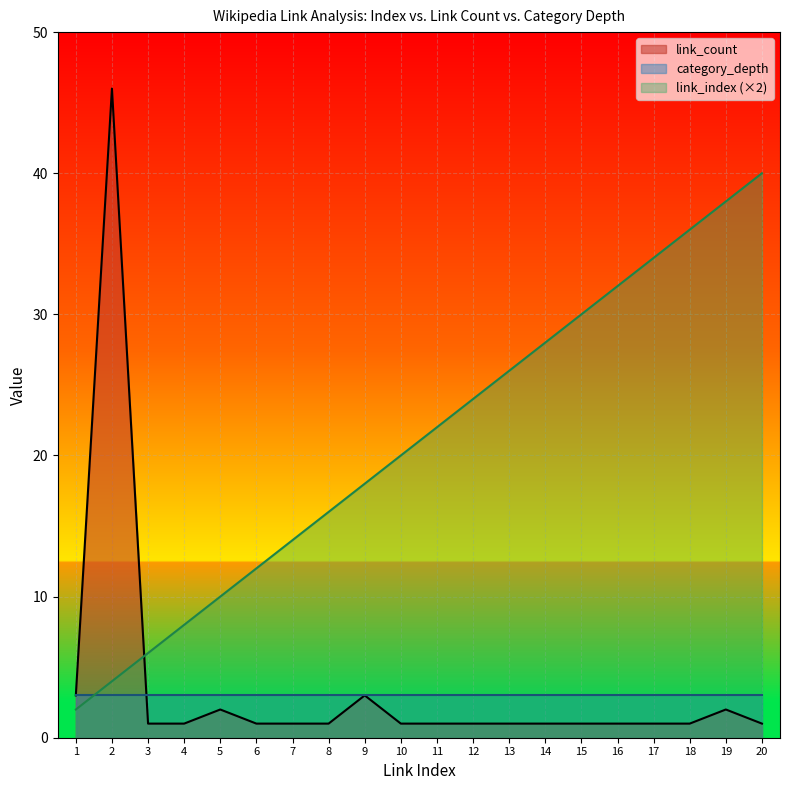

Rank the series by their maximum value, from lowest to highest.

category_depth, link_index (×2), link_count